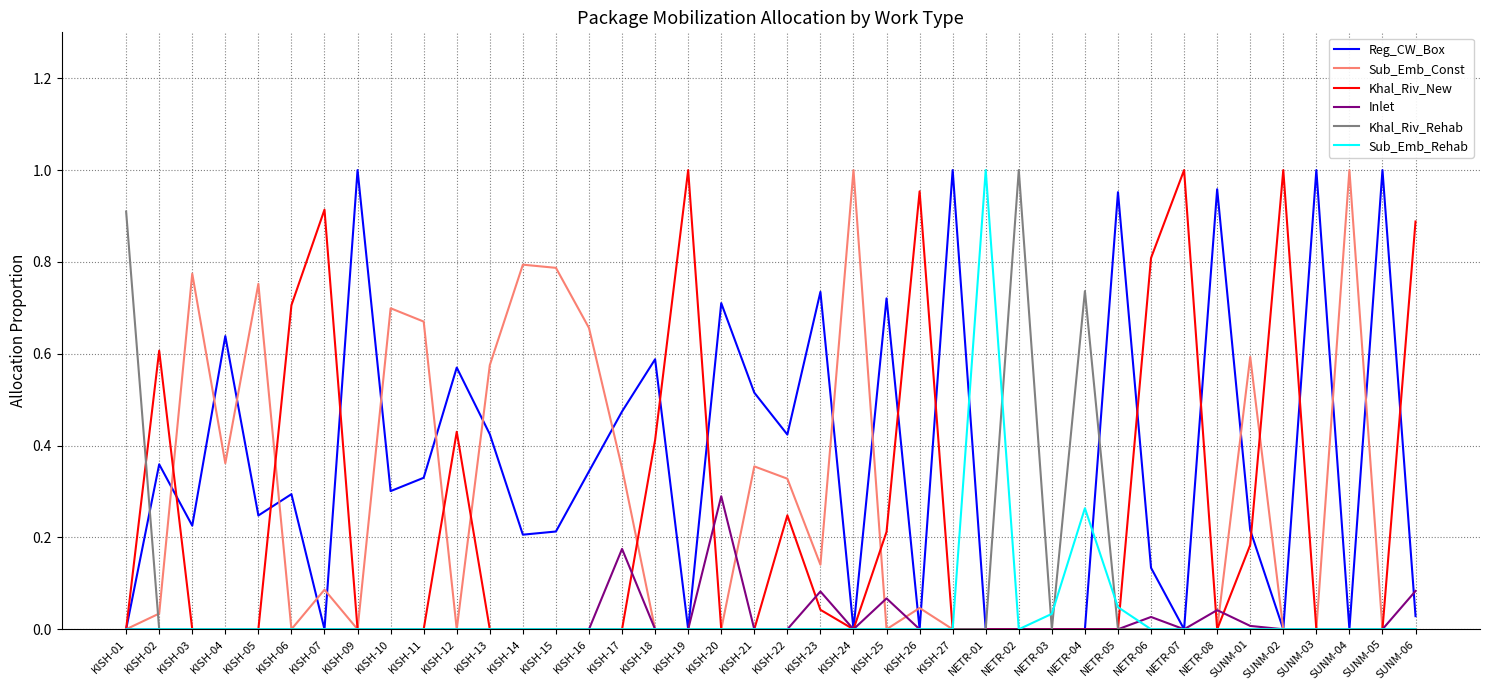

Between NETR-03 and SUNM-03, which series saw the biggest shift?

Reg_CW_Box